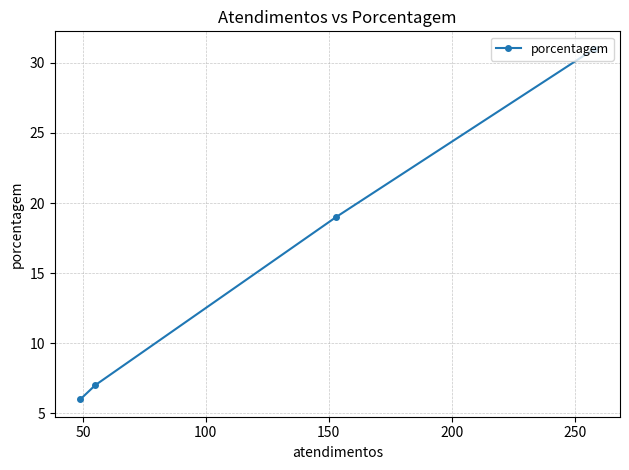

What is the sum of all values?

63